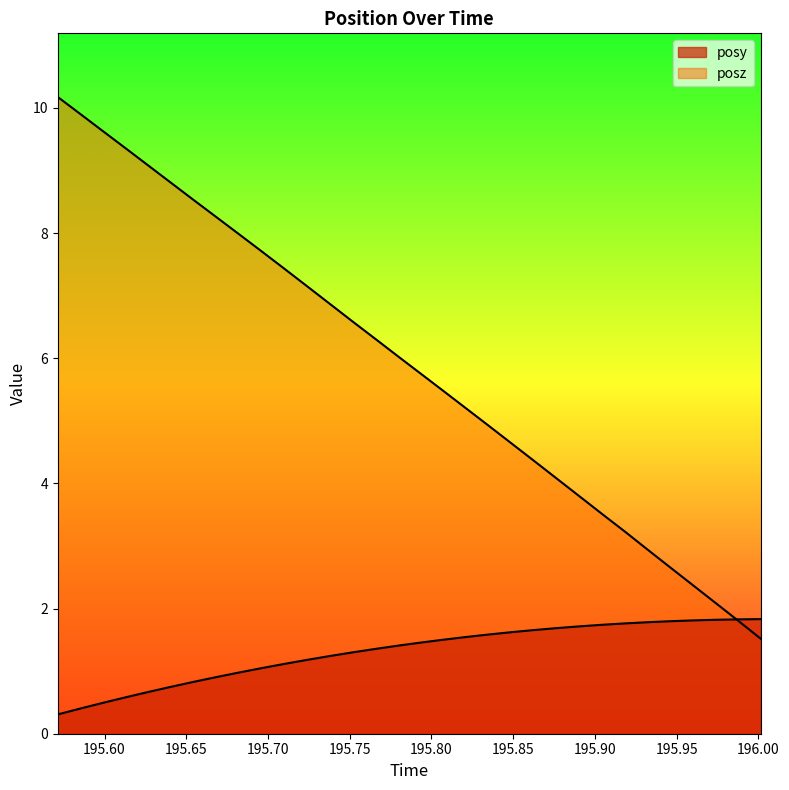

Between 195.9736 and 195.5991, which is larger?

195.9736